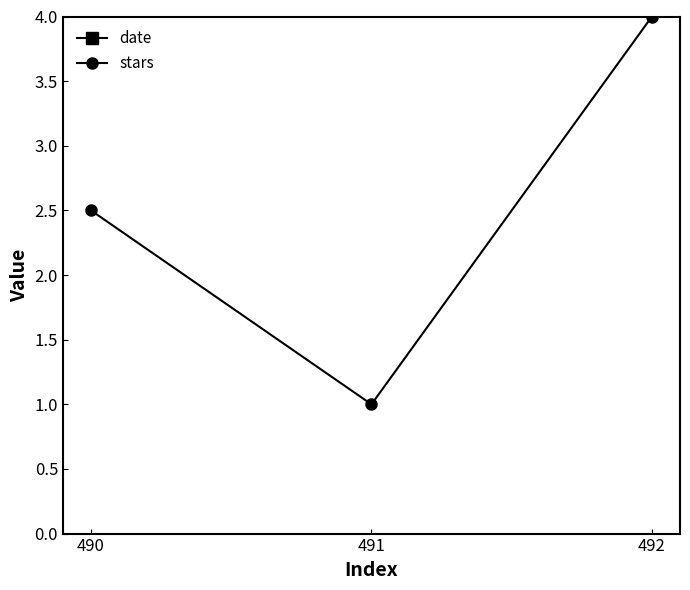

The value of date at 492 is 2017.0. True or false?

True